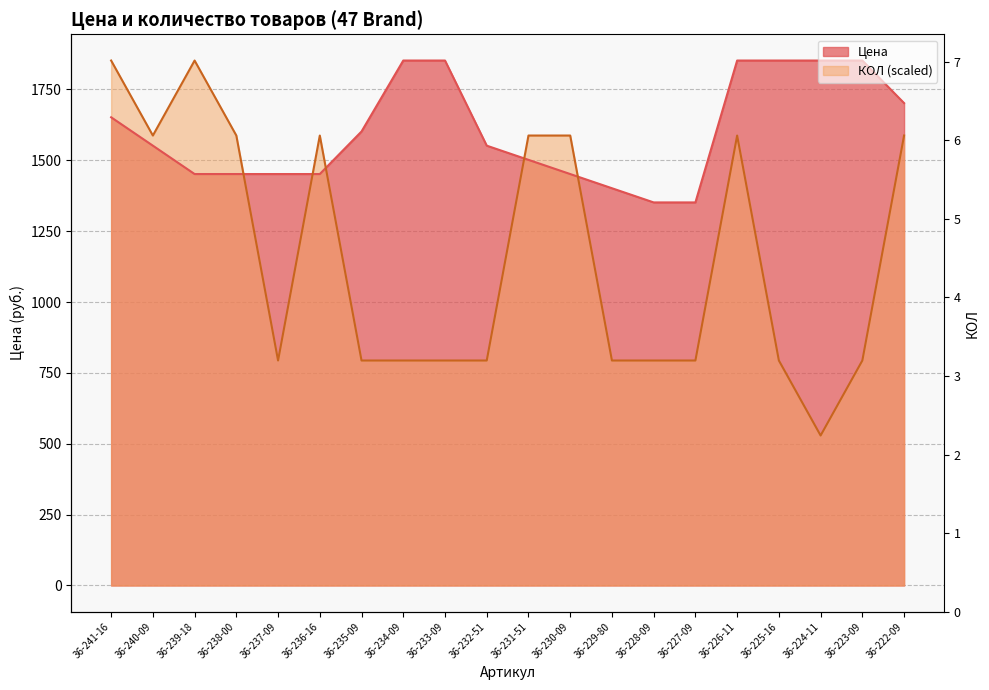

At which category is the sum across all series the highest?

36-241-16